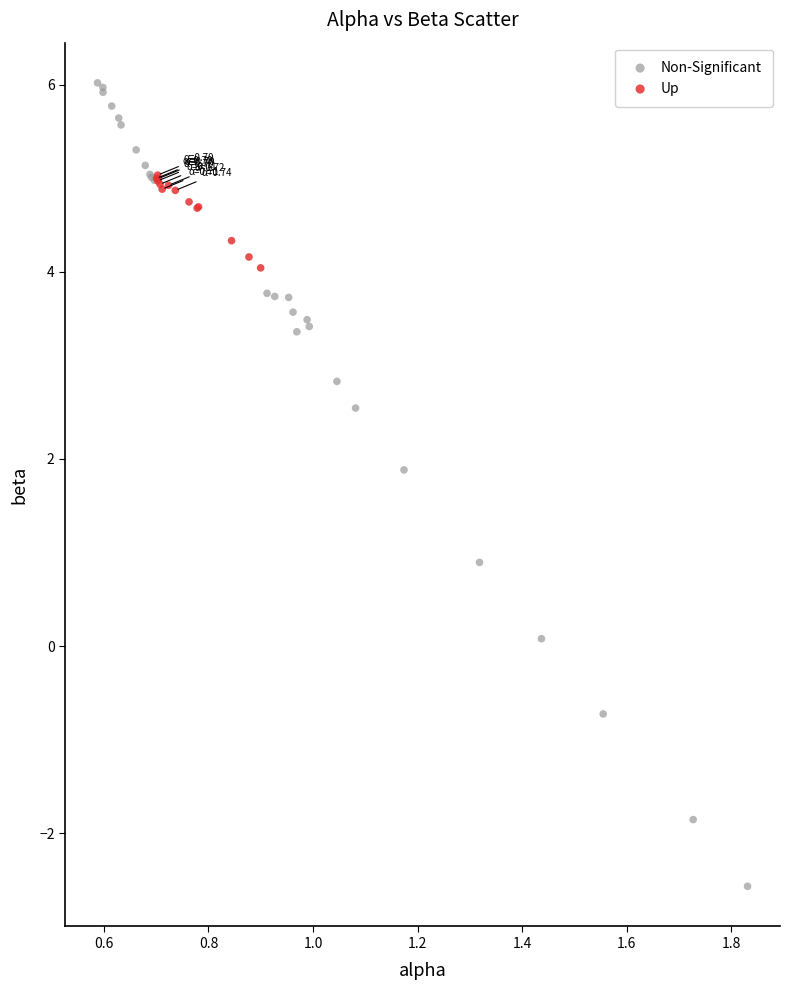

Which series reaches the minimum Y coordinate?

Non-Significant